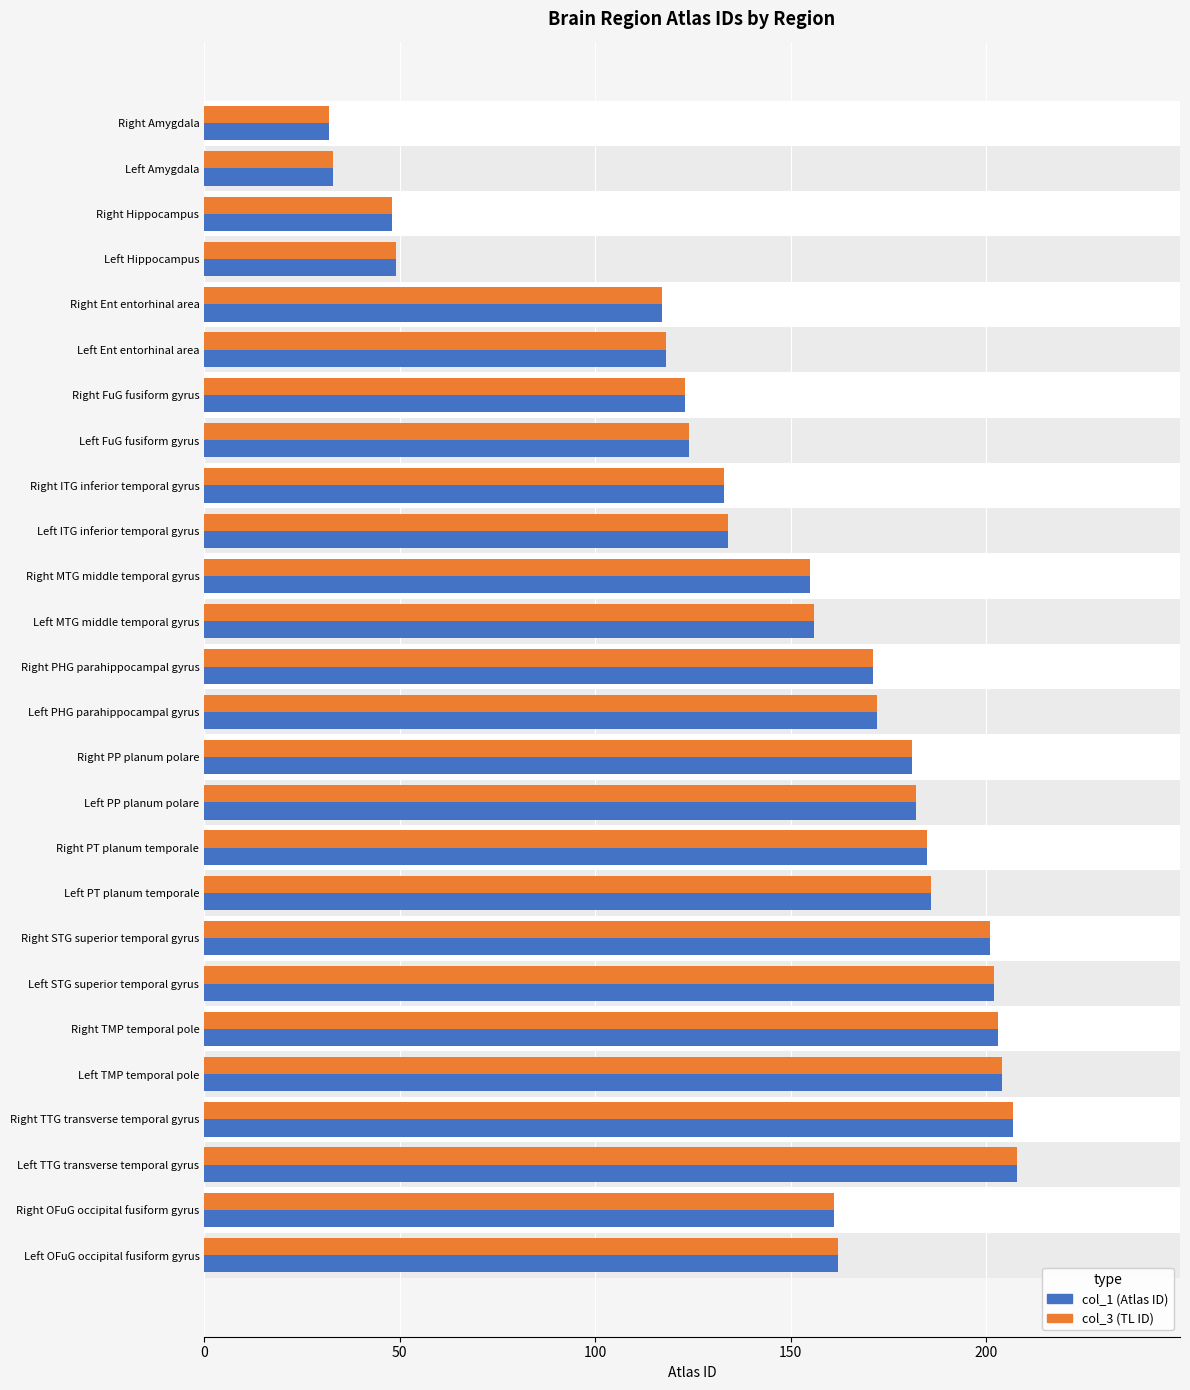

True or false: col_3 has a value of 33 at Left Amygdala.

True